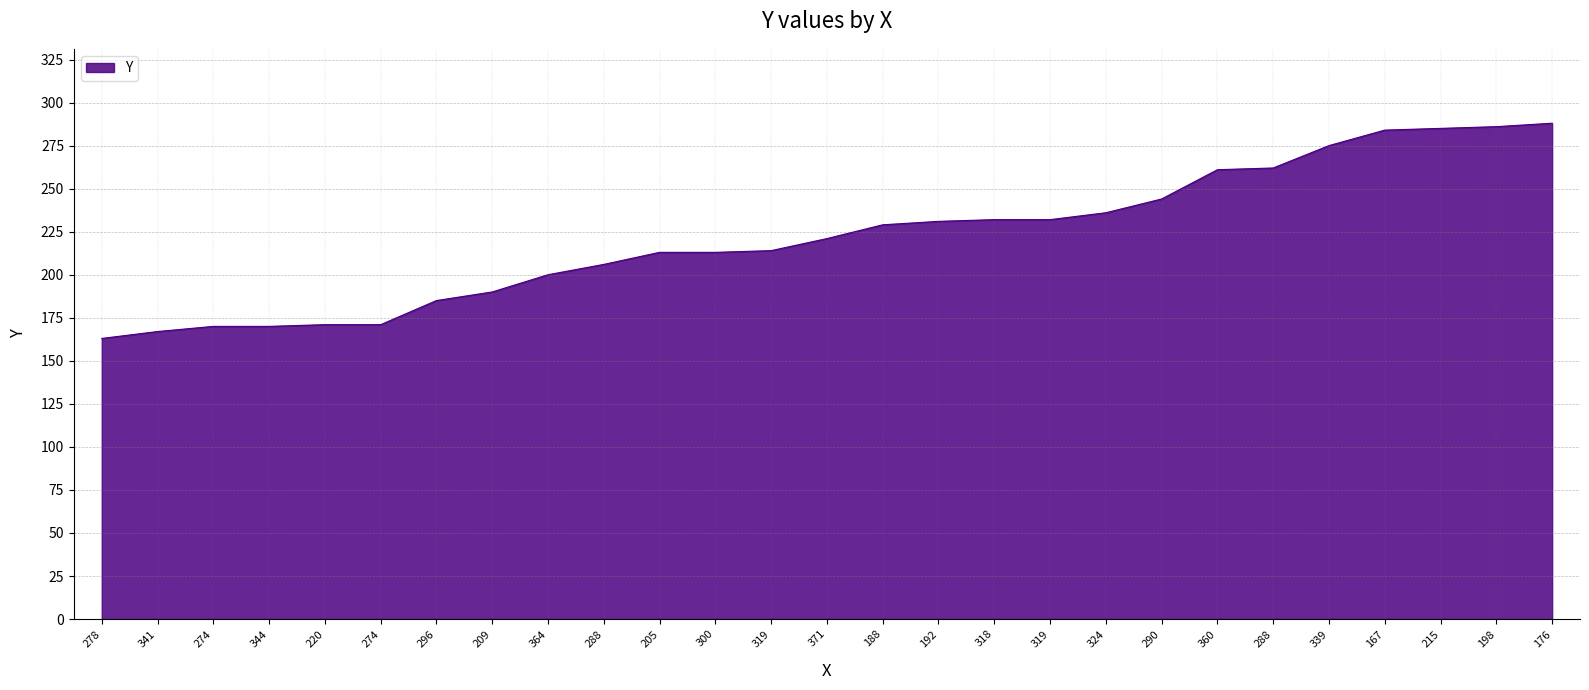

How many lines are shown in the chart?

1